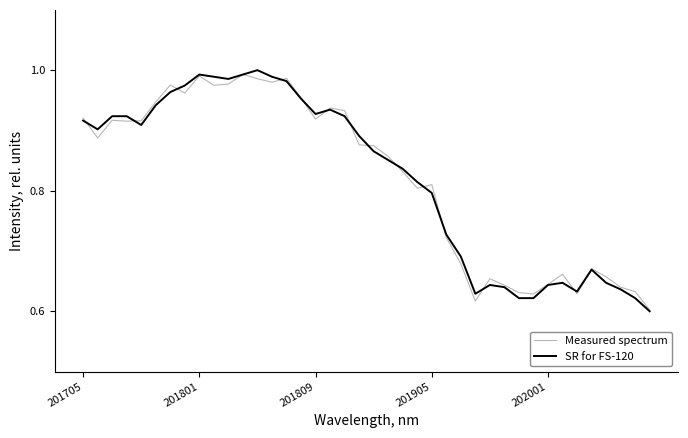

What is the difference between the second highest and minimum values in the Measured spectrum series?

0.4